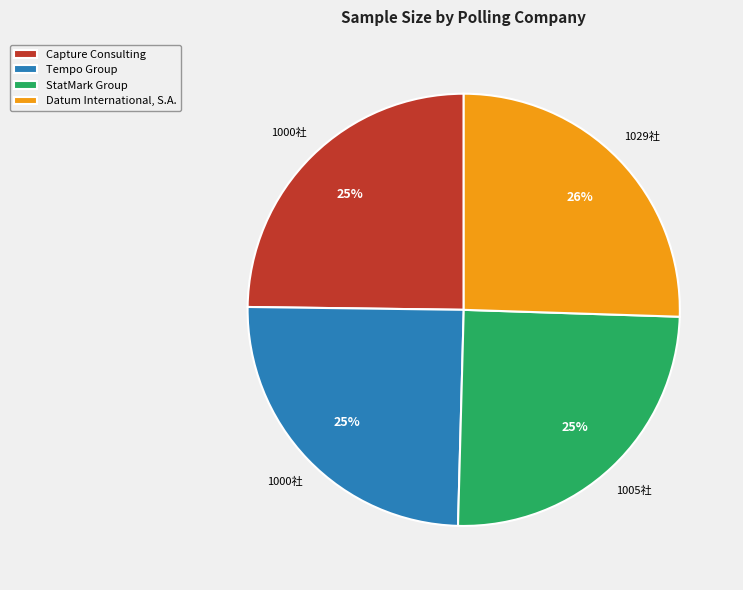

Approximately how many times larger is the value at Datum International, S.A. compared to Capture Consulting?

1.0